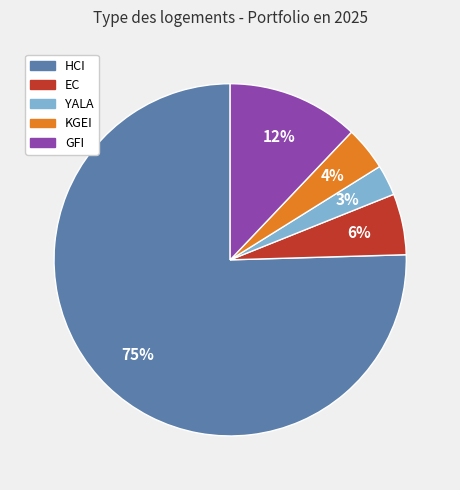

To the nearest percent, what is the average slice percentage?

20%